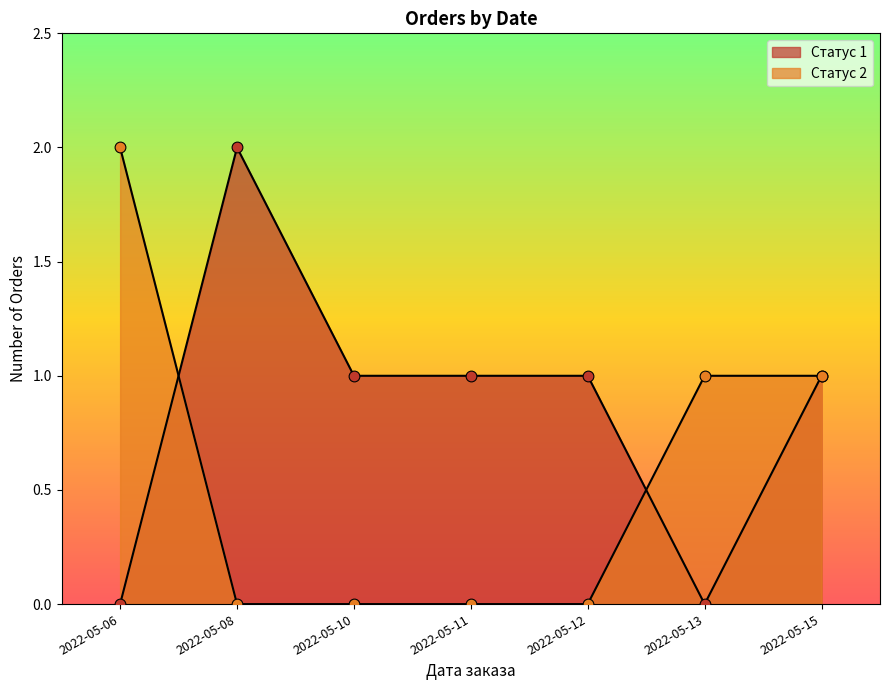

How many lines are shown in the chart?

2